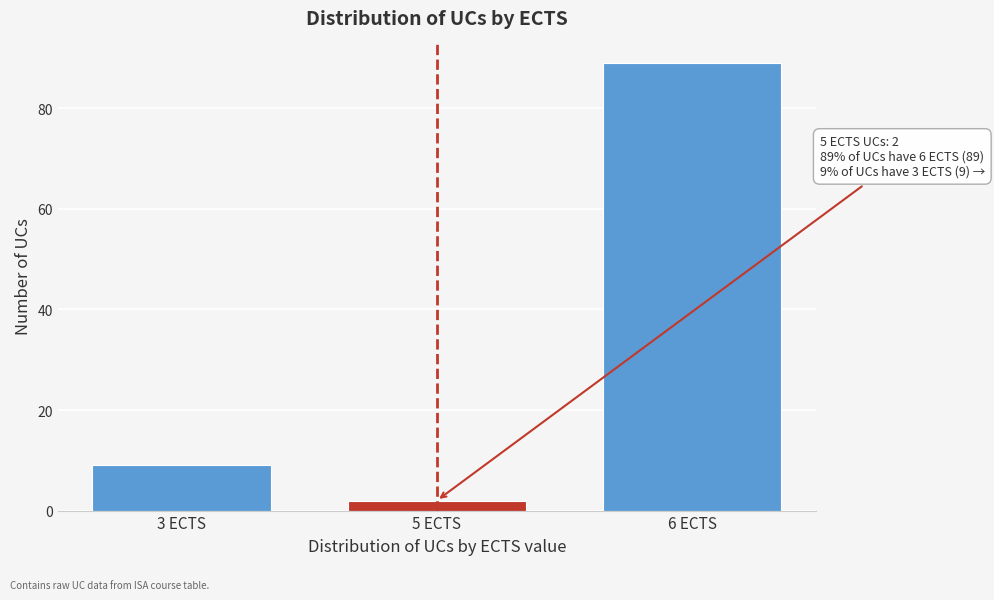

Reading left to right, transcribe all the data shown in this chart.

9	2	89